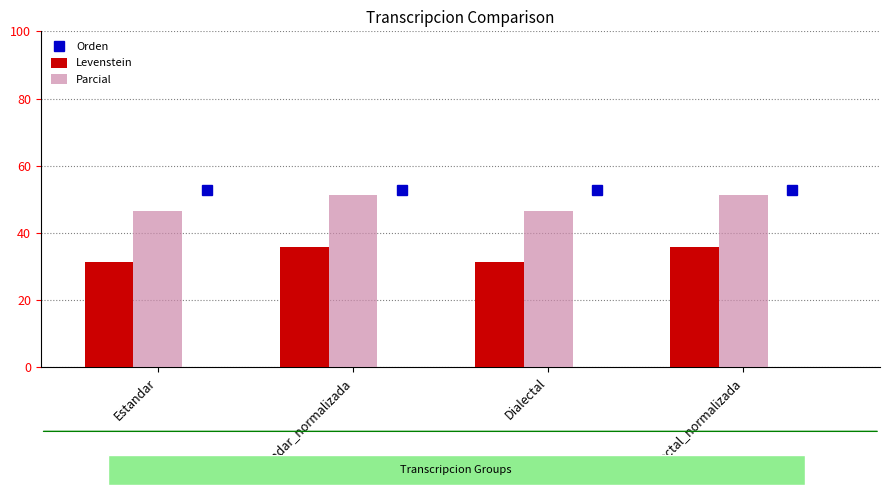

Reading right to left, transcribe all the data shown in this chart.

Levenstein: Dialectal_normalizada=35.7	Dialectal=31.2	Estandar_normalizada=35.7	Estandar=31.2
Parcial: Dialectal_normalizada=51.3	Dialectal=46.5	Estandar_normalizada=51.3	Estandar=46.5